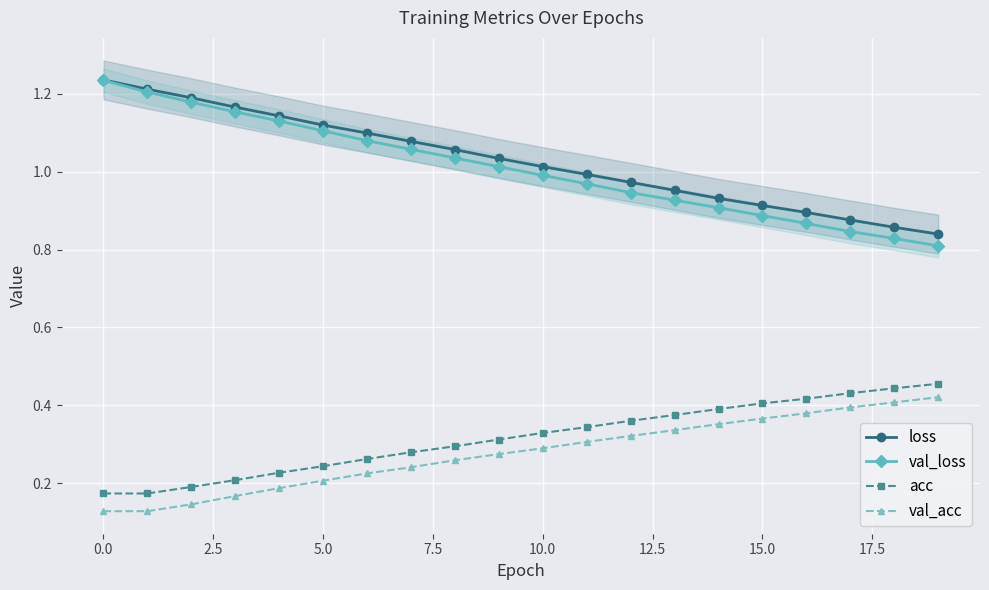

Reading right to left, transcribe all the data shown in this chart.

loss: 0.8	0.9	0.9	0.9	0.9	0.9	1.0	1.0	1.0	1.0	1.0	1.1	1.1	1.1	1.1	1.1	1.2	1.2	1.2	1.2
val_loss: 0.8	0.8	0.8	0.9	0.9	0.9	0.9	0.9	1.0	1.0	1.0	1.0	1.1	1.1	1.1	1.1	1.2	1.2	1.2	1.2
acc: 0.5	0.4	0.4	0.4	0.4	0.4	0.4	0.4	0.3	0.3	0.3	0.3	0.3	0.3	0.2	0.2	0.2	0.2	0.2	0.2
val_acc: 0.4	0.4	0.4	0.4	0.4	0.4	0.3	0.3	0.3	0.3	0.3	0.3	0.2	0.2	0.2	0.2	0.2	0.1	0.1	0.1